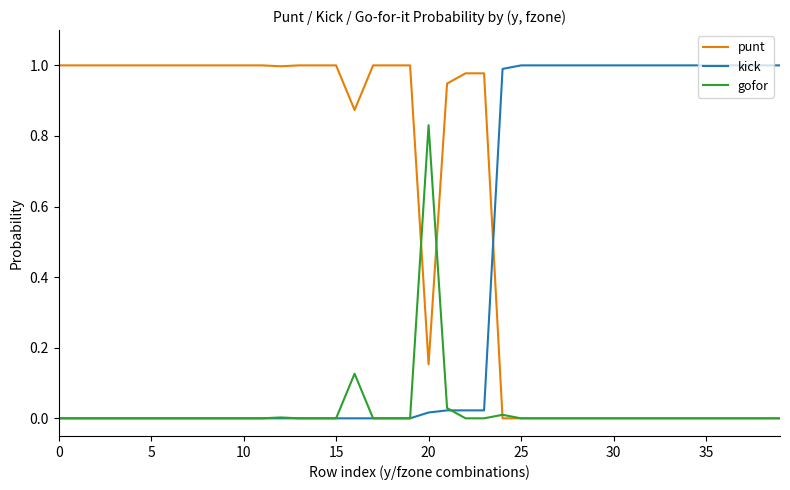

How many lines are shown in the chart?

3